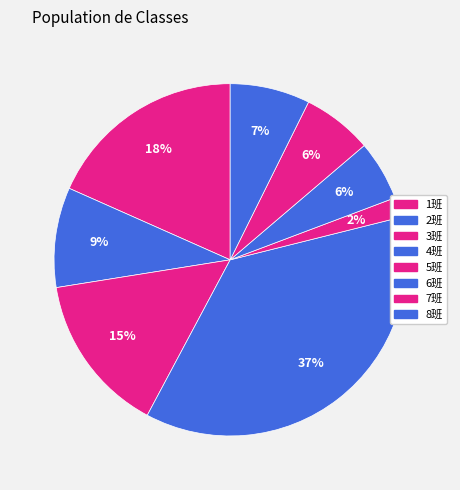

To the nearest percent, what percentage of the pie is 2班?

9%